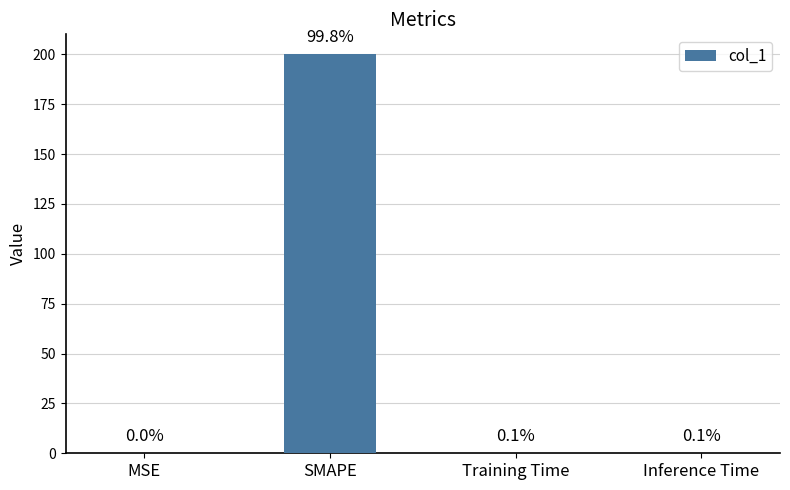

Are the bars horizontal?

No